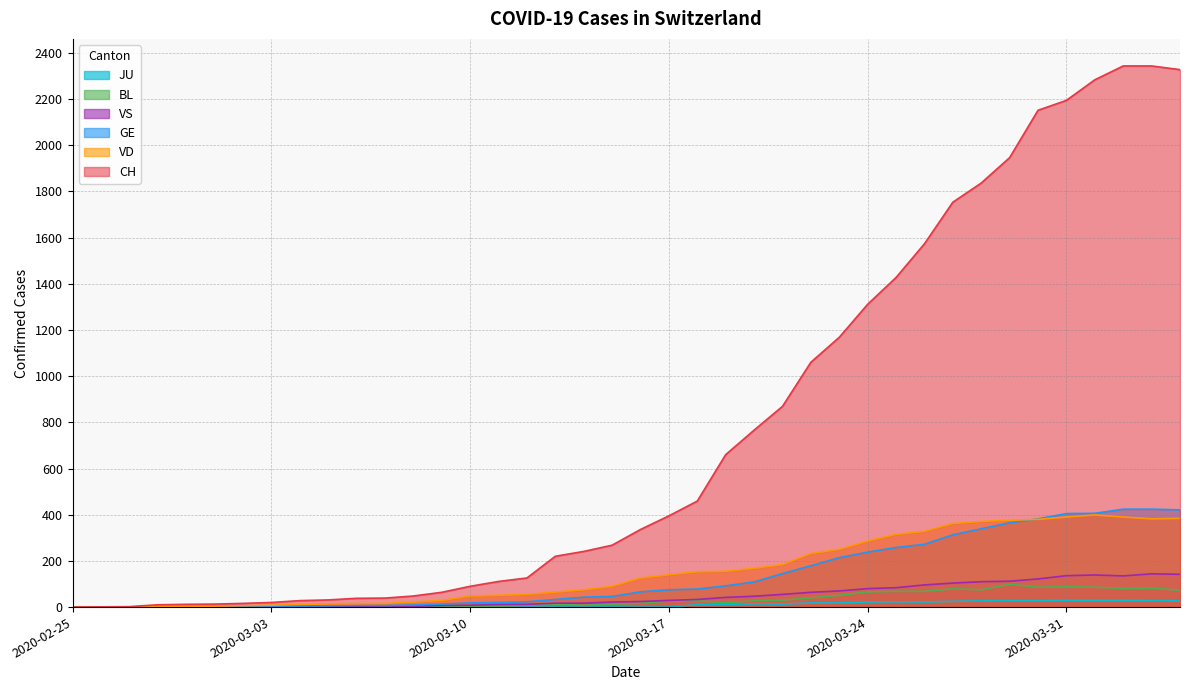

Count the number of categories in the chart.

40